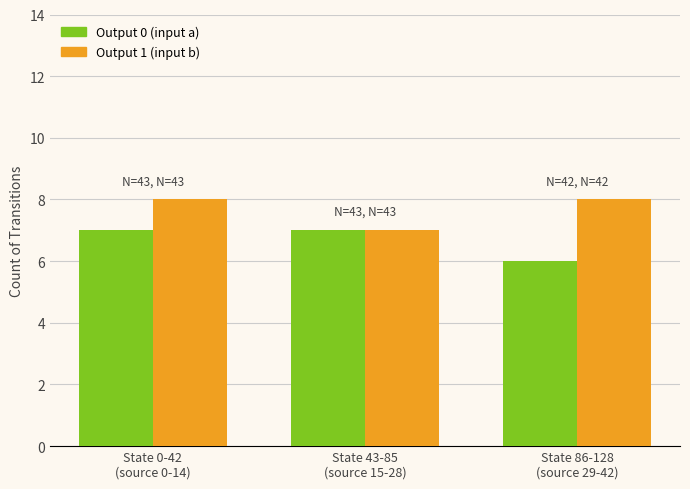

Count the Output 1 (input b) values in the range 7 to 8.

3